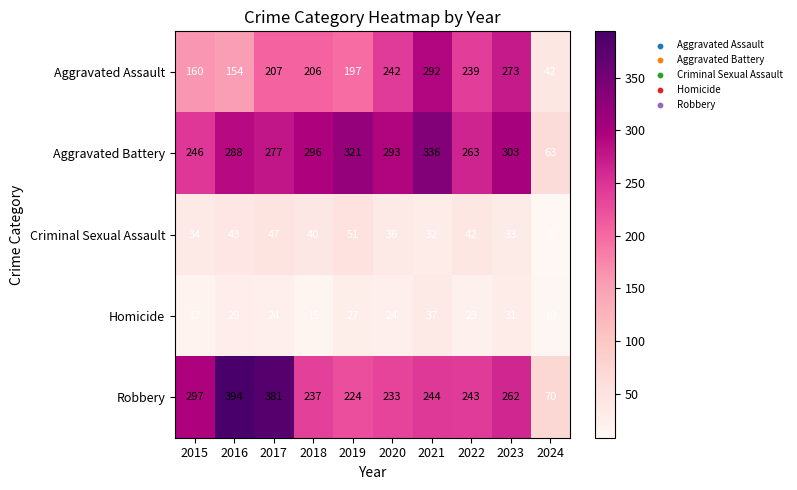

Rank the categories by Aggravated Battery value from highest to lowest.

2021, 2019, 2023, 2018, 2020, 2016, 2017, 2022, 2015, 2024